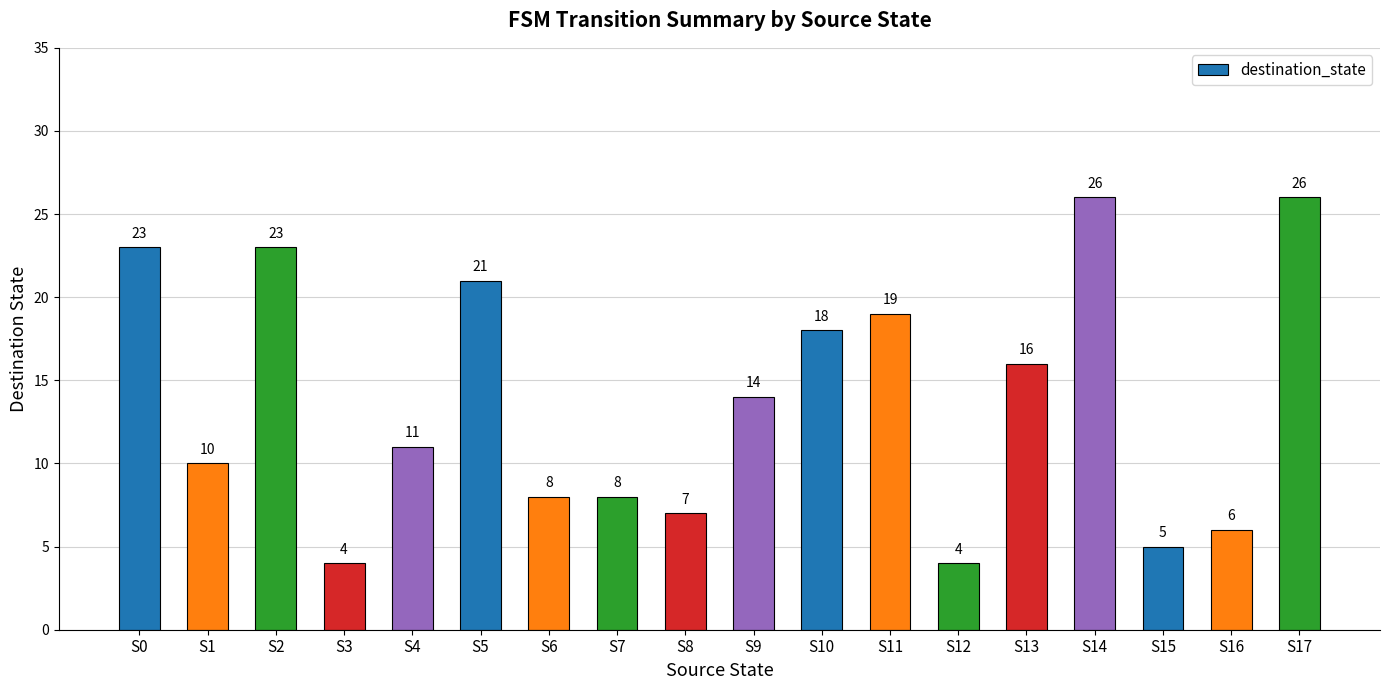

What is the value of the 7th bar from the left?

8